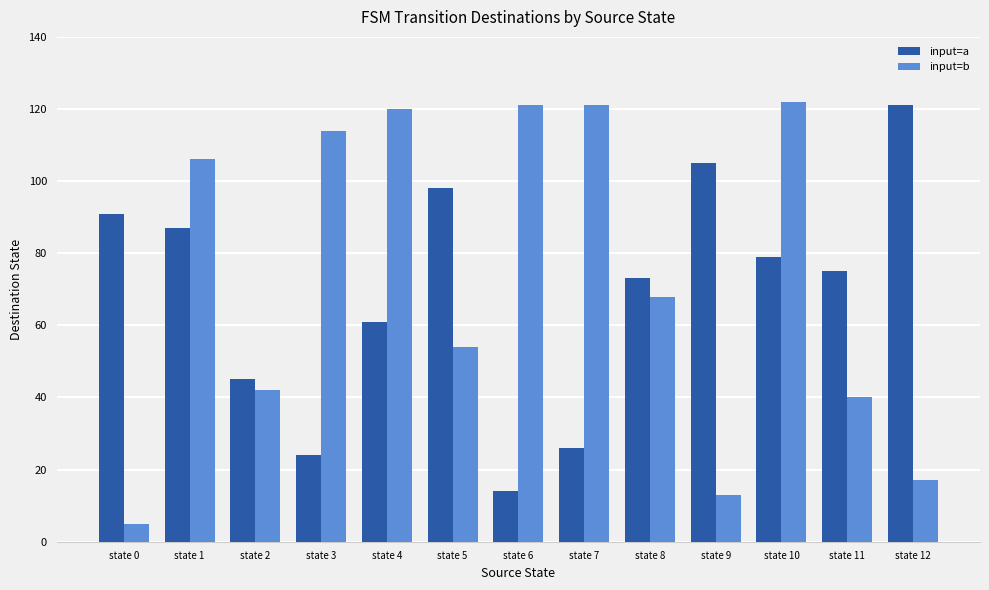

What is the value of the input=a bar at the 3rd from the left?

45